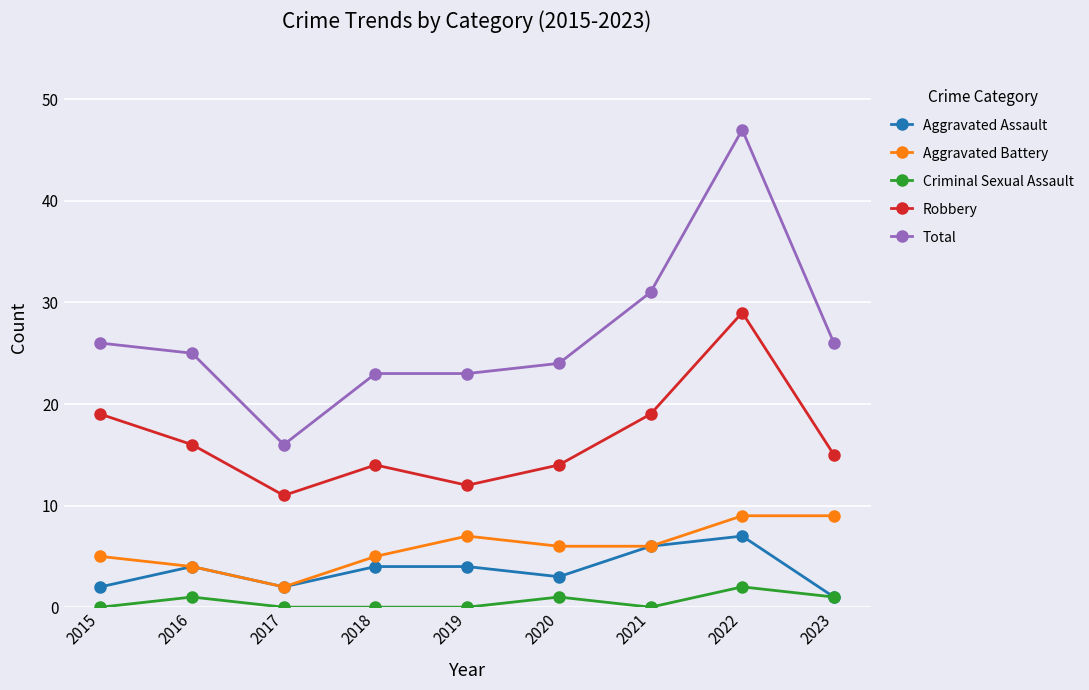

What is the value of the Aggravated Battery point at the 3rd from the left?

2